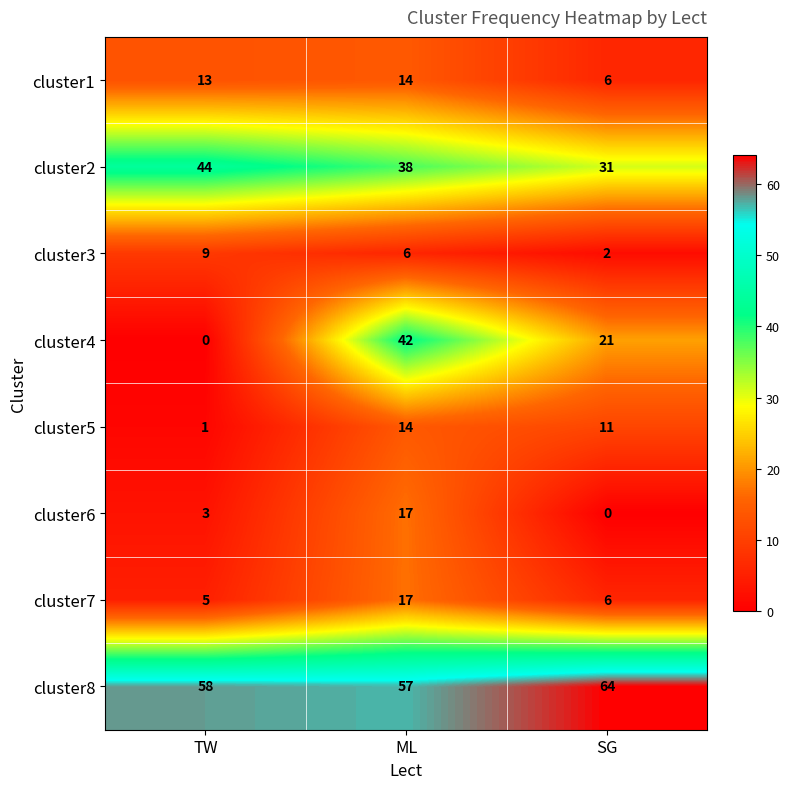

Between TW and SG, which series saw the biggest shift?

cluster4